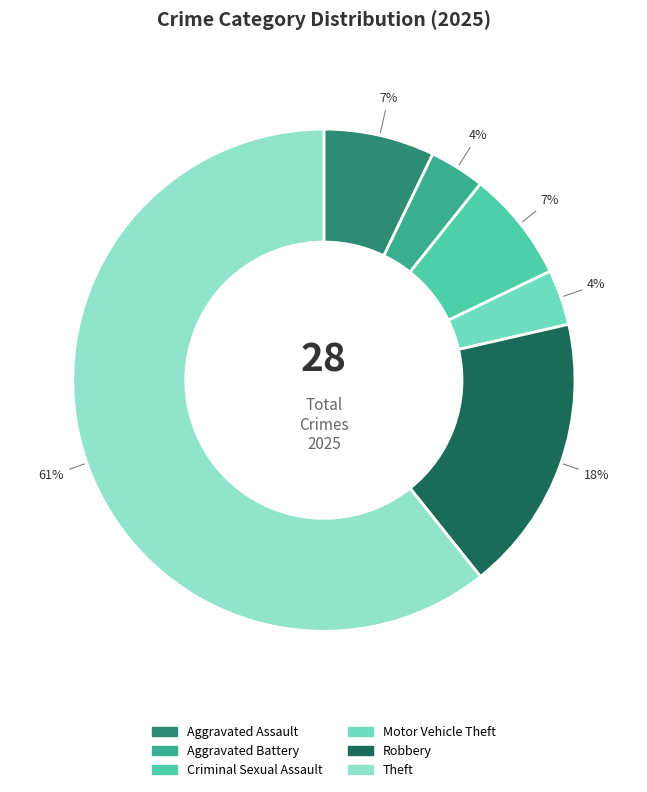

Which category has the biggest portion of the pie?

Theft